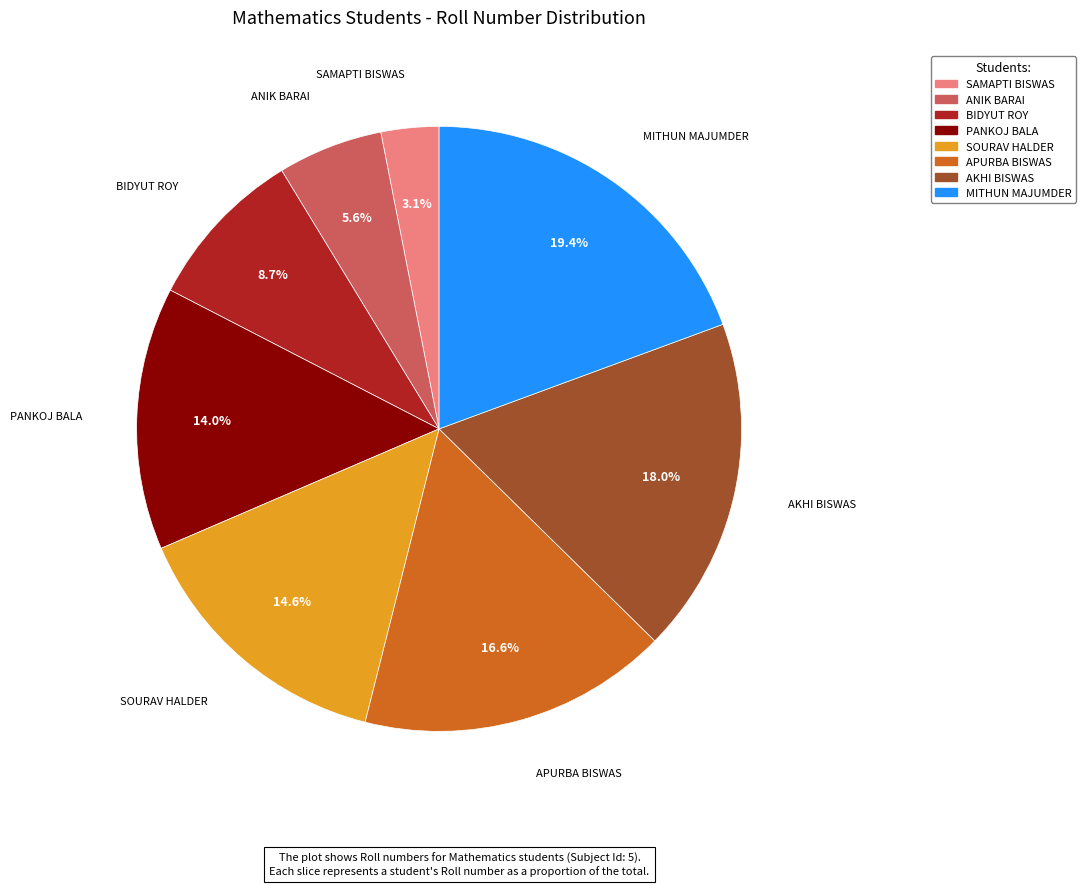

Does MITHUN MAJUMDER represent more than half of the total?

No